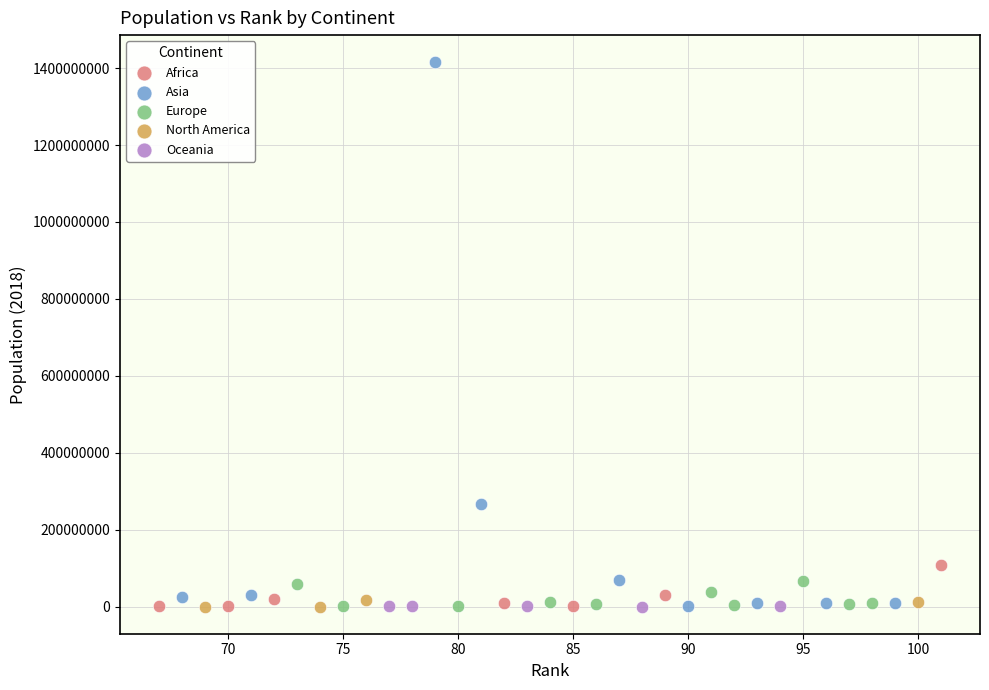

Which series has the widest spread of Y values?

Asia